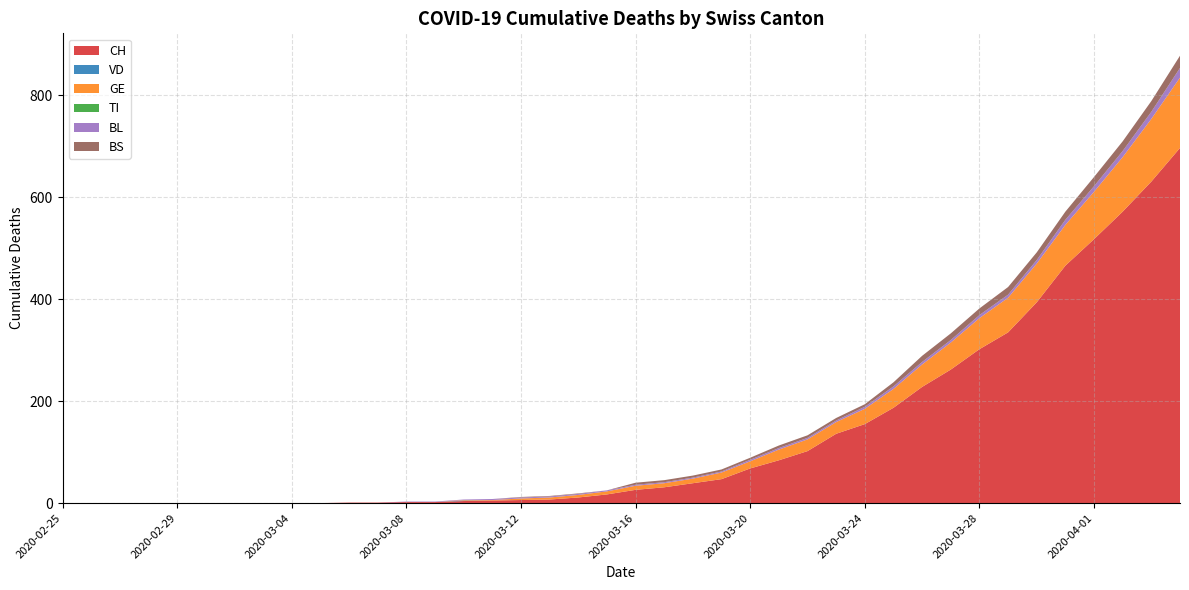

Reading left to right, list all the values displayed in this chart.

CH: 2020-02-25=0	2020-02-26=0	2020-02-27=0	2020-02-28=0	2020-02-29=0	2020-03-01=0	2020-03-02=0	2020-03-03=0	2020-03-04=0	2020-03-05=0	2020-03-06=1	2020-03-07=1	2020-03-08=2	2020-03-09=2	2020-03-10=4	2020-03-11=5	2020-03-12=6	2020-03-13=7	2020-03-14=11	2020-03-15=17	2020-03-16=26	2020-03-17=31	2020-03-18=39	2020-03-19=47	2020-03-20=68	2020-03-21=84	2020-03-22=102	2020-03-23=136	2020-03-24=155	2020-03-25=187	2020-03-26=228	2020-03-27=262	2020-03-28=302	2020-03-29=335	2020-03-30=394	2020-03-31=466	2020-04-01=518	2020-04-02=572	2020-04-03=631	2020-04-04=697
VD: 2020-02-25=0	2020-02-26=0	2020-02-27=0	2020-02-28=0	2020-02-29=0	2020-03-01=0	2020-03-02=0	2020-03-03=0	2020-03-04=0	2020-03-05=0	2020-03-06=0	2020-03-07=0	2020-03-08=0	2020-03-09=0	2020-03-10=1	2020-03-11=0	2020-03-12=0	2020-03-13=0	2020-03-14=0	2020-03-15=0	2020-03-16=0	2020-03-17=0	2020-03-18=0	2020-03-19=0	2020-03-20=0	2020-03-21=0	2020-03-22=0	2020-03-23=0	2020-03-24=0	2020-03-25=0	2020-03-26=0	2020-03-27=0	2020-03-28=0	2020-03-29=0	2020-03-30=0	2020-03-31=0	2020-04-01=0	2020-04-02=0	2020-04-03=0	2020-04-04=0
GE: 2020-02-25=0	2020-02-26=0	2020-02-27=0	2020-02-28=0	2020-02-29=0	2020-03-01=0	2020-03-02=0	2020-03-03=0	2020-03-04=0	2020-03-05=0	2020-03-06=0	2020-03-07=0	2020-03-08=0	2020-03-09=0	2020-03-10=1	2020-03-11=1	2020-03-12=3	2020-03-13=4	2020-03-14=5	2020-03-15=6	2020-03-16=8	2020-03-17=8	2020-03-18=9	2020-03-19=13	2020-03-20=14	2020-03-21=21	2020-03-22=23	2020-03-23=23	2020-03-24=30	2020-03-25=37	2020-03-26=44	2020-03-27=53	2020-03-28=61	2020-03-29=68	2020-03-30=76	2020-03-31=80	2020-04-01=93	2020-04-02=107	2020-04-03=123	2020-04-04=138
TI: 2020-02-25=0	2020-02-26=0	2020-02-27=0	2020-02-28=0	2020-02-29=0	2020-03-01=0	2020-03-02=0	2020-03-03=0	2020-03-04=0	2020-03-05=0	2020-03-06=0	2020-03-07=0	2020-03-08=0	2020-03-09=0	2020-03-10=0	2020-03-11=0	2020-03-12=0	2020-03-13=0	2020-03-14=0	2020-03-15=0	2020-03-16=0	2020-03-17=0	2020-03-18=0	2020-03-19=0	2020-03-20=0	2020-03-21=0	2020-03-22=0	2020-03-23=0	2020-03-24=0	2020-03-25=0	2020-03-26=0	2020-03-27=0	2020-03-28=0	2020-03-29=0	2020-03-30=0	2020-03-31=0	2020-04-01=0	2020-04-02=0	2020-04-03=0	2020-04-04=0
BL: 2020-02-25=0	2020-02-26=0	2020-02-27=0	2020-02-28=0	2020-02-29=0	2020-03-01=0	2020-03-02=0	2020-03-03=0	2020-03-04=0	2020-03-05=0	2020-03-06=0	2020-03-07=0	2020-03-08=1	2020-03-09=1	2020-03-10=1	2020-03-11=2	2020-03-12=2	2020-03-13=2	2020-03-14=2	2020-03-15=2	2020-03-16=2	2020-03-17=2	2020-03-18=2	2020-03-19=2	2020-03-20=3	2020-03-21=3	2020-03-22=3	2020-03-23=3	2020-03-24=4	2020-03-25=5	2020-03-26=5	2020-03-27=5	2020-03-28=6	2020-03-29=6	2020-03-30=7	2020-03-31=10	2020-04-01=11	2020-04-02=12	2020-04-03=14	2020-04-04=19
BS: 2020-02-25=0	2020-02-26=0	2020-02-27=0	2020-02-28=0	2020-02-29=0	2020-03-01=0	2020-03-02=0	2020-03-03=0	2020-03-04=0	2020-03-05=0	2020-03-06=0	2020-03-07=0	2020-03-08=0	2020-03-09=0	2020-03-10=0	2020-03-11=0	2020-03-12=1	2020-03-13=1	2020-03-14=1	2020-03-15=0	2020-03-16=4	2020-03-17=4	2020-03-18=4	2020-03-19=4	2020-03-20=4	2020-03-21=5	2020-03-22=5	2020-03-23=5	2020-03-24=5	2020-03-25=8	2020-03-26=12	2020-03-27=13	2020-03-28=13	2020-03-29=15	2020-03-30=15	2020-03-31=16	2020-04-01=18	2020-04-02=19	2020-04-03=21	2020-04-04=24